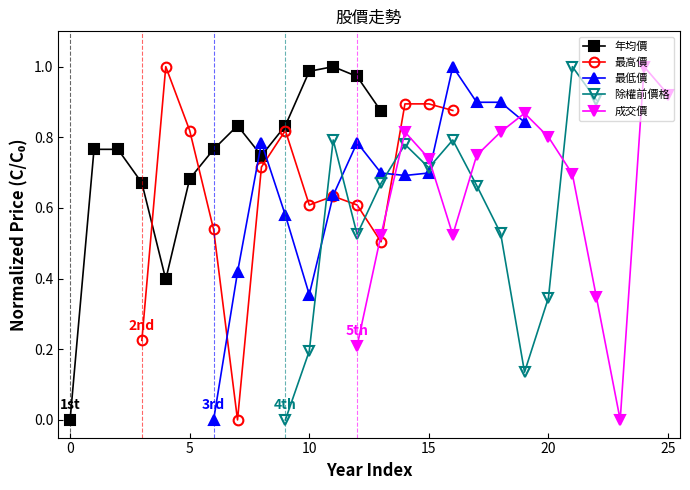

How many interior local valleys does the 年均價 series have?

2